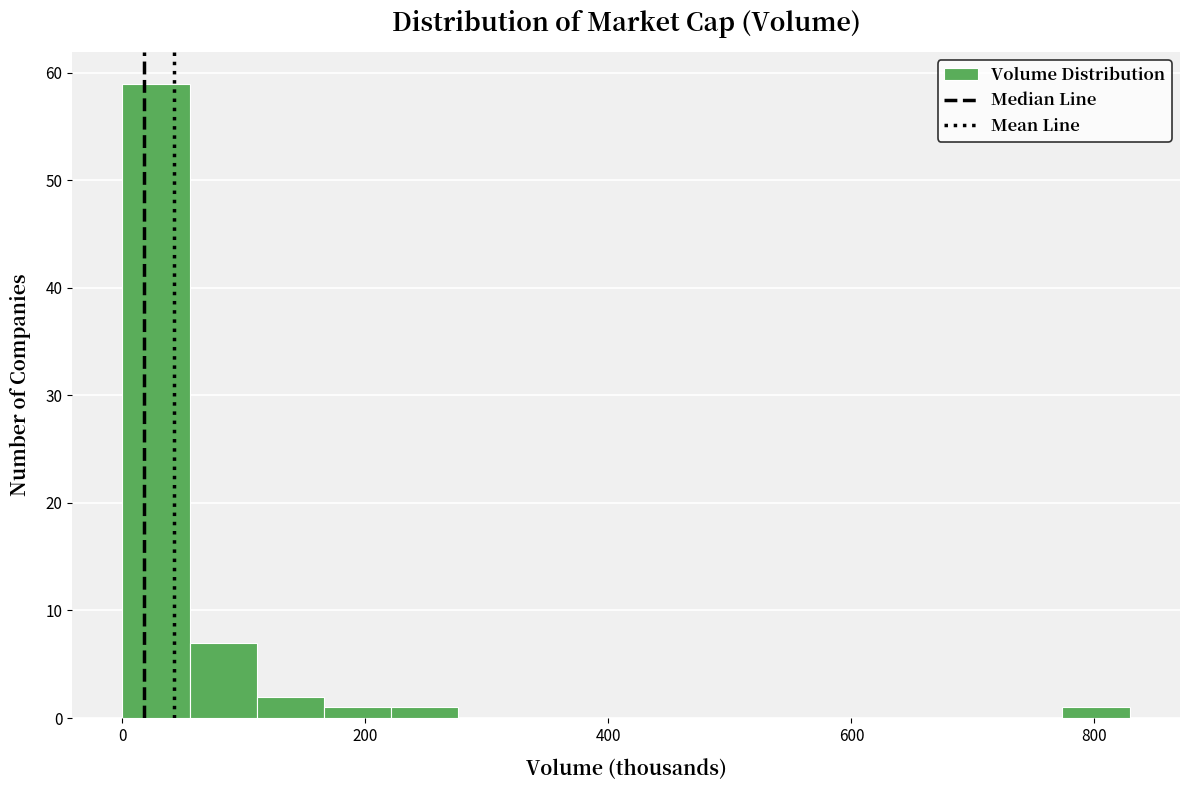

Read against the x-axis, roughly where is the centre of the tallest bar?

20